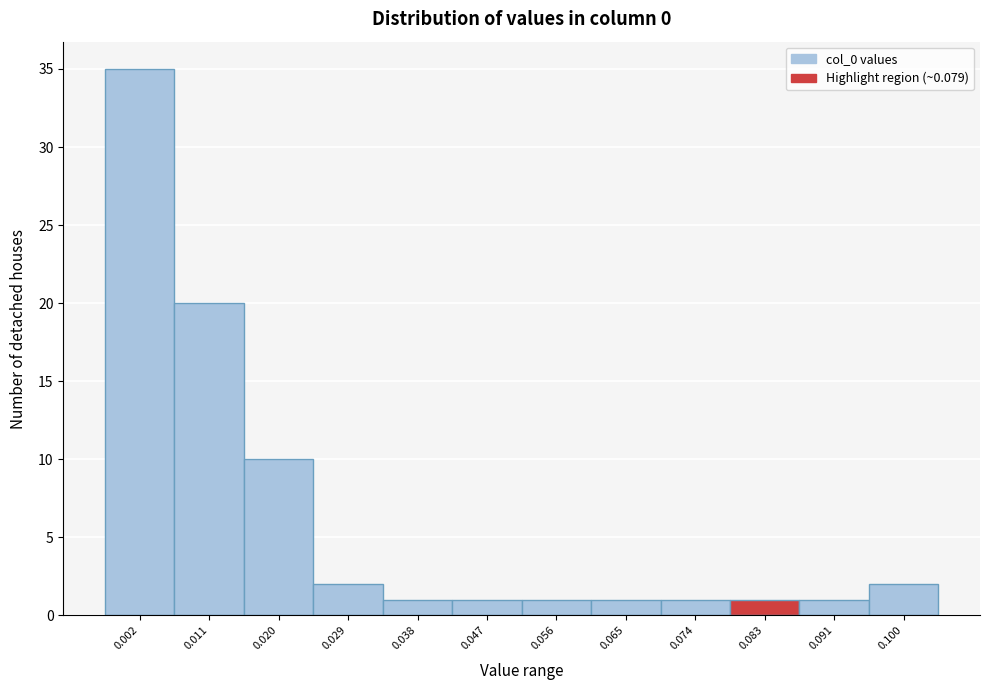

How tall is the bar that spans 0.087 to 0.096 on the x-axis? Neither the bar edges nor the heights are printed on the chart, so give them approximately, as read against the axes.

1